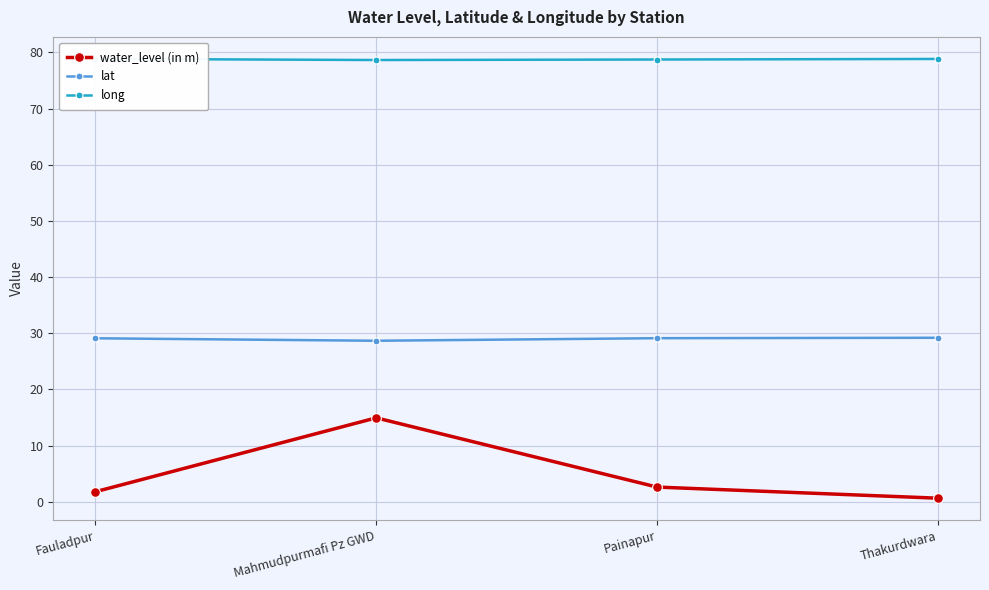

What is the difference between the maximum and minimum values in the lat series?

0.5